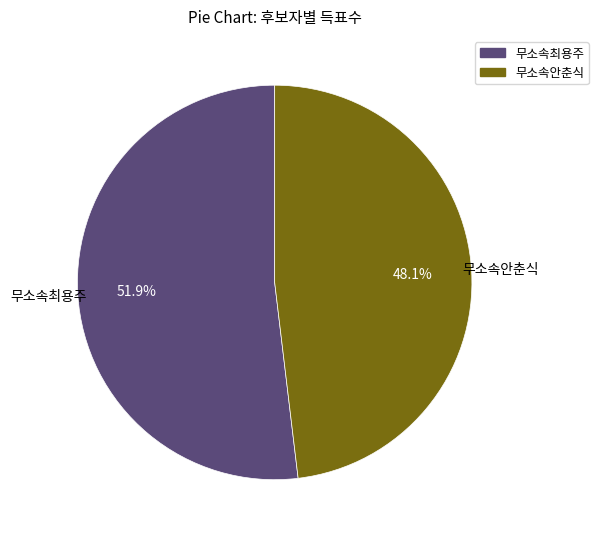

To the nearest percent, what is the difference between the 무소속안춘식 and 무소속최용주 slice percentages?

4%